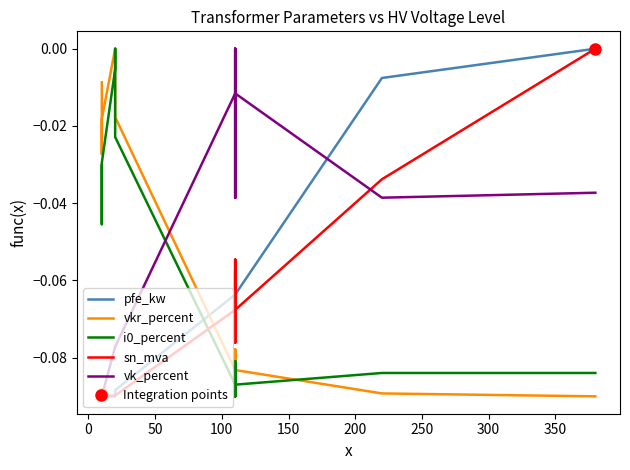

How many negative values does the vk_percent series have?

12